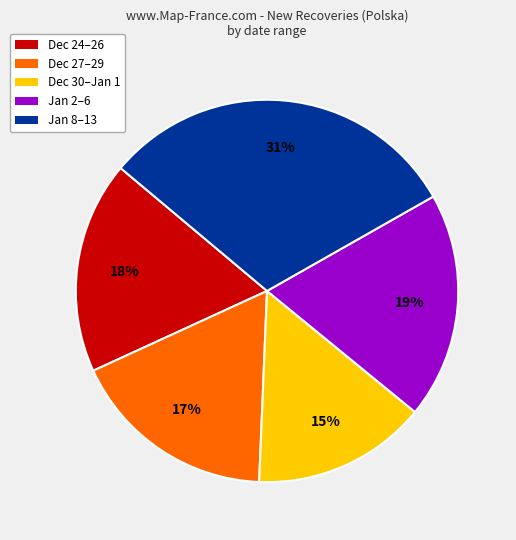

Is there any slice that represents more than half of the pie?

No